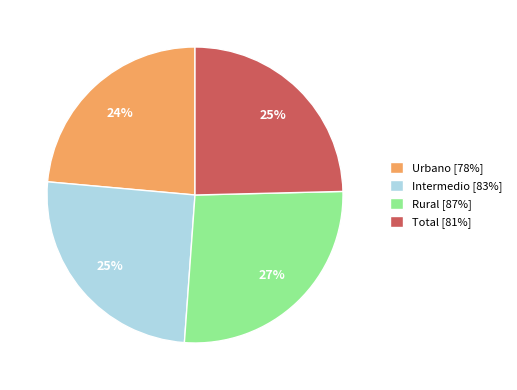

Do Rural [87%] and Total [81%] together represent more than half of the pie?

Yes